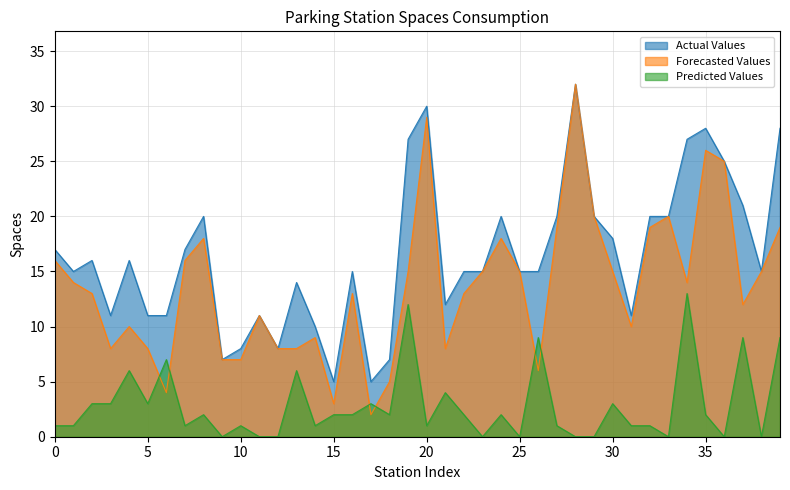

Does the chart have visible grid lines?

Yes